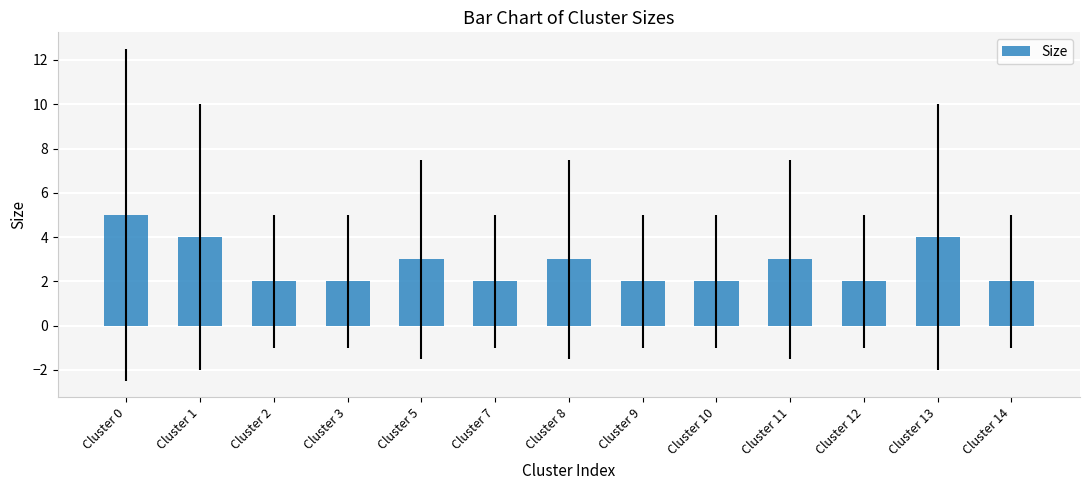

Reading left to right, extract all data points from this chart.

5	4	2	2	3	2	3	2	2	3	2	4	2